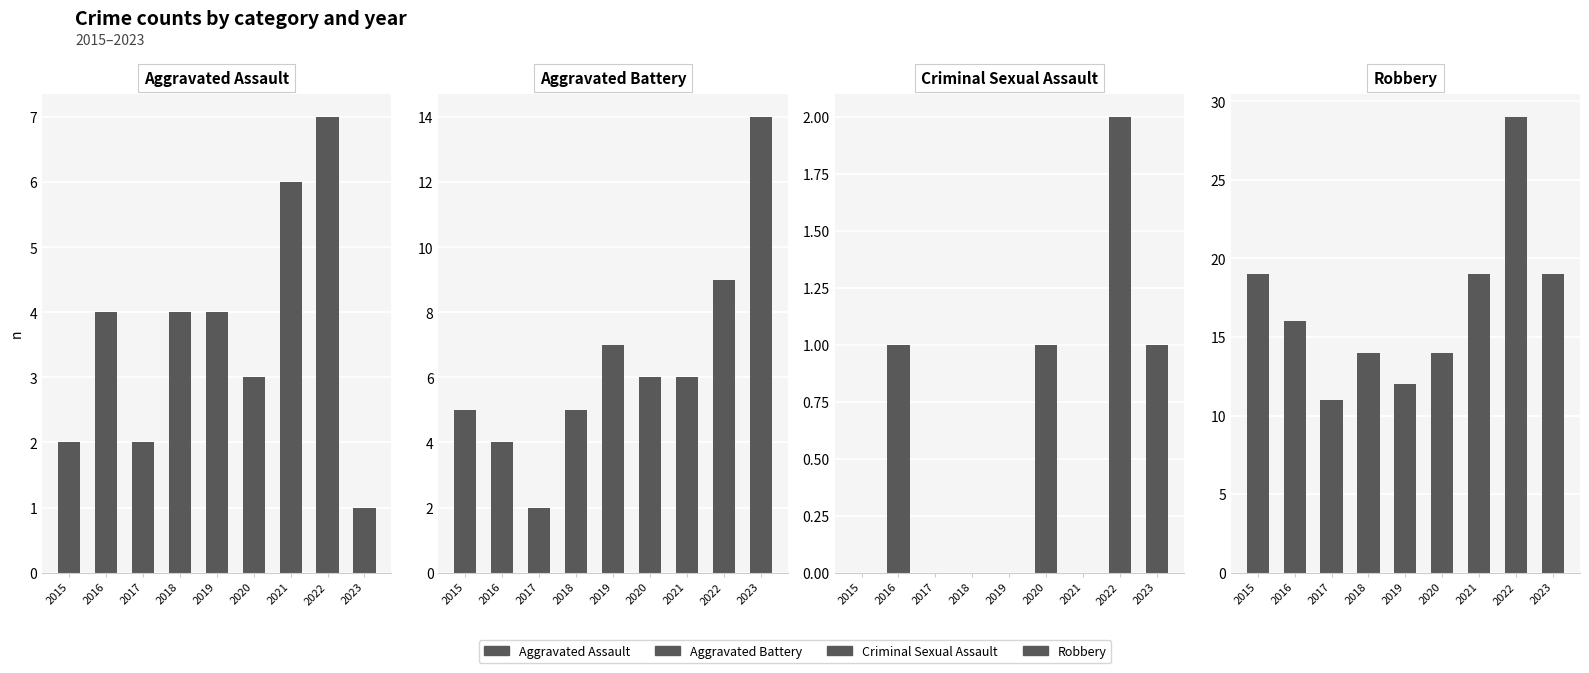

Which series has the largest total across all categories?

Robbery